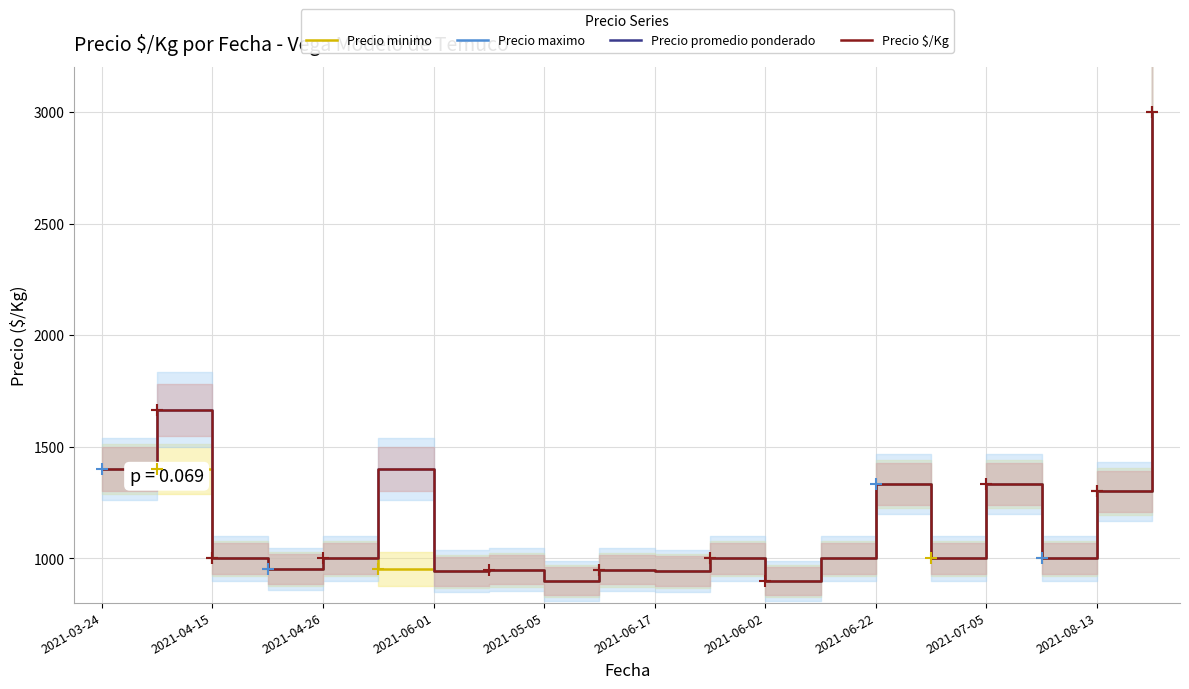

What are all the series names shown in the legend?

Precio minimo, Precio maximo, Precio promedio ponderado, Precio $/Kg